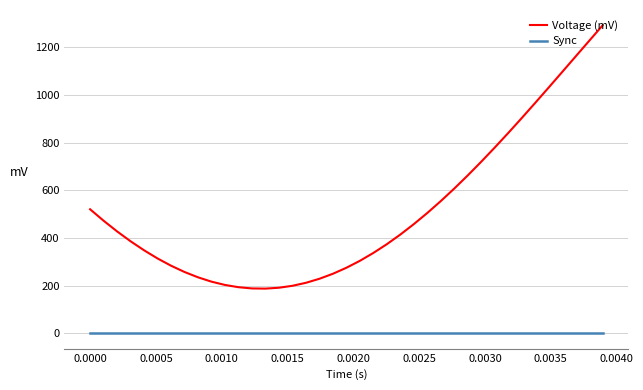

What is the difference between the second highest and minimum values in the Voltage (mV) series?

1040.1